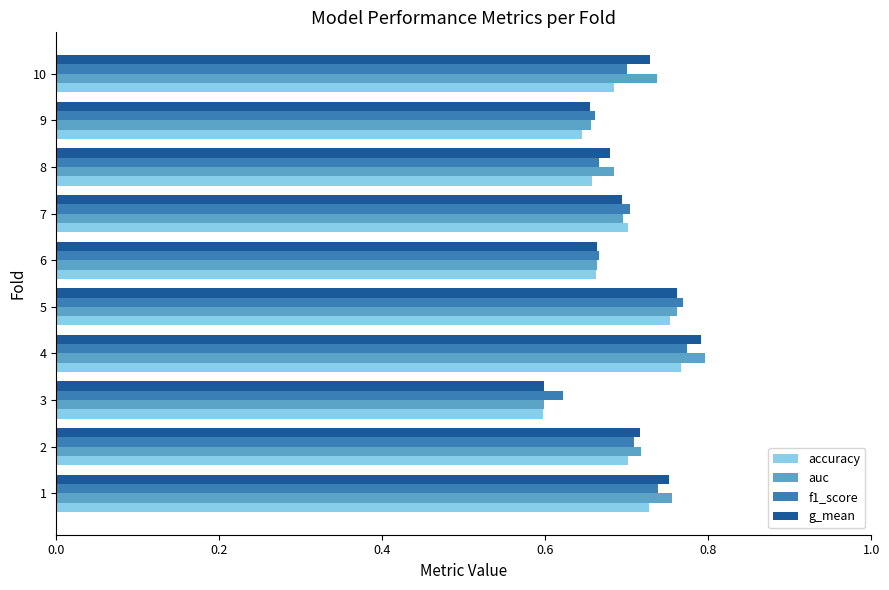

The accuracy series shows 0.4 at 1. True or false?

False